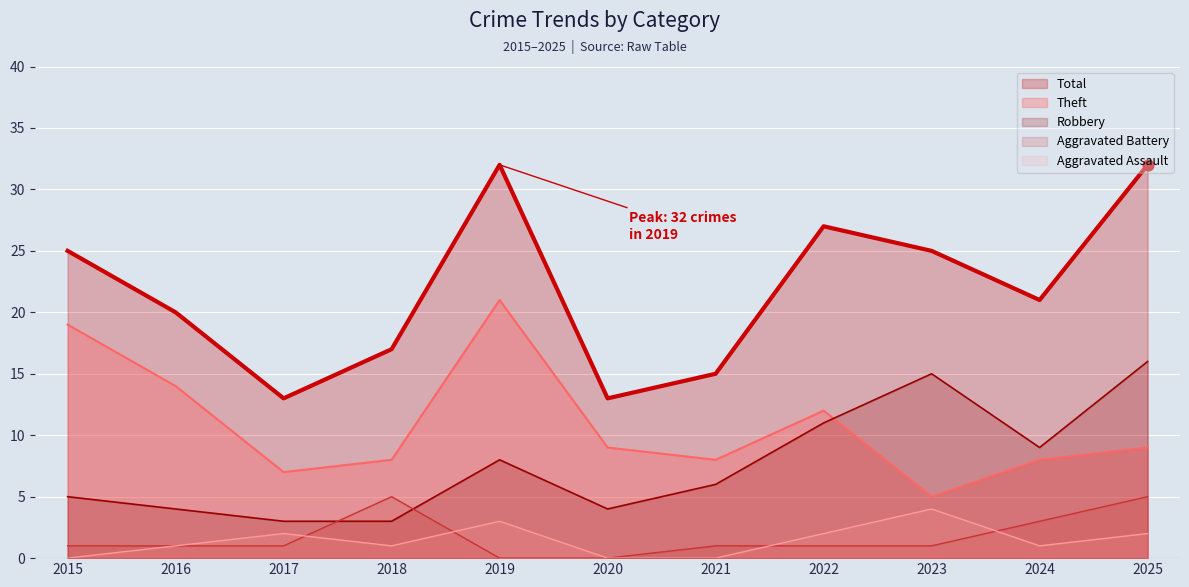

Which series contains the highest Y value?

Total